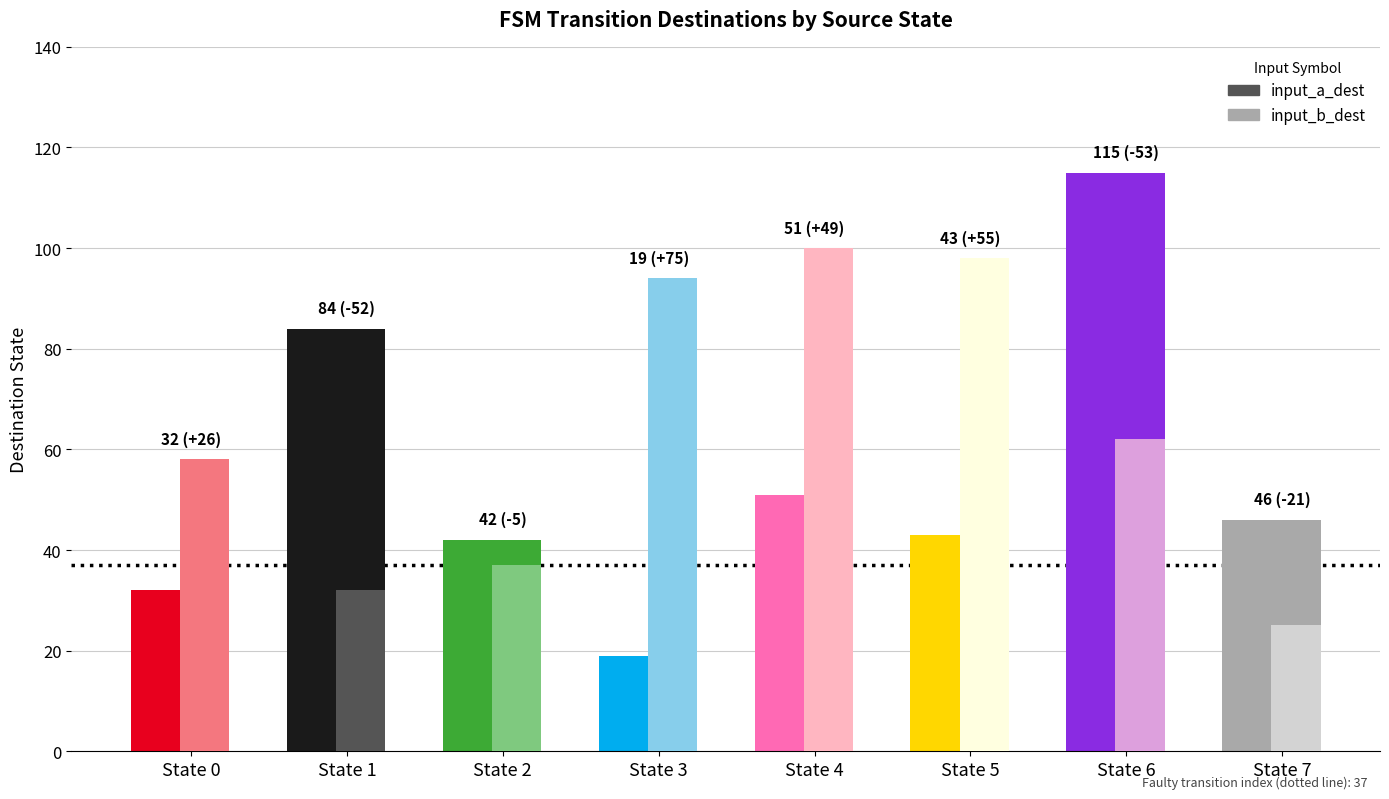

What is the maximum value shown in the chart?

115